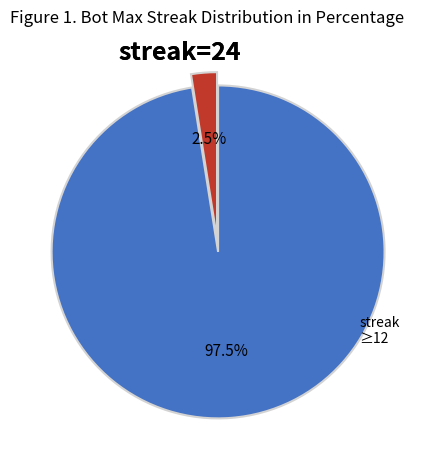

Is there a majority slice in this chart?

Yes